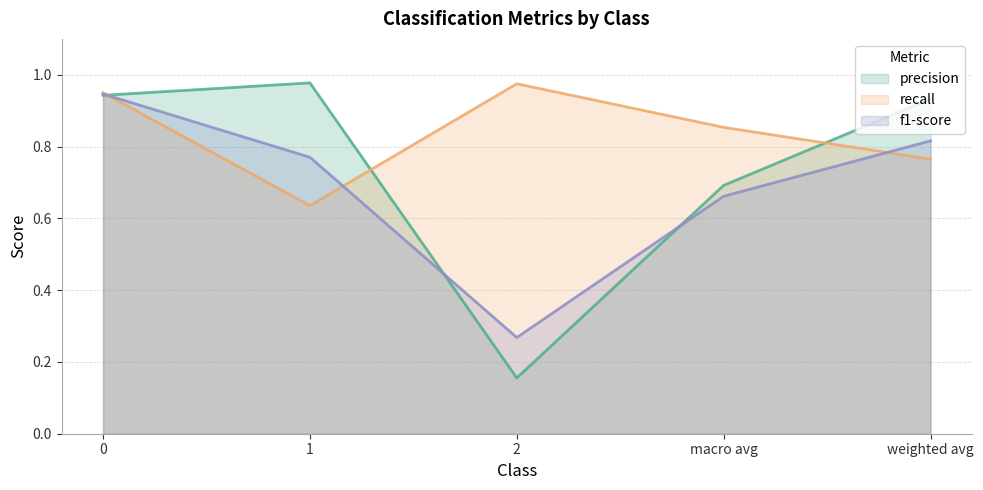

Between which two adjacent categories do precision and recall first intersect?

0 and 1